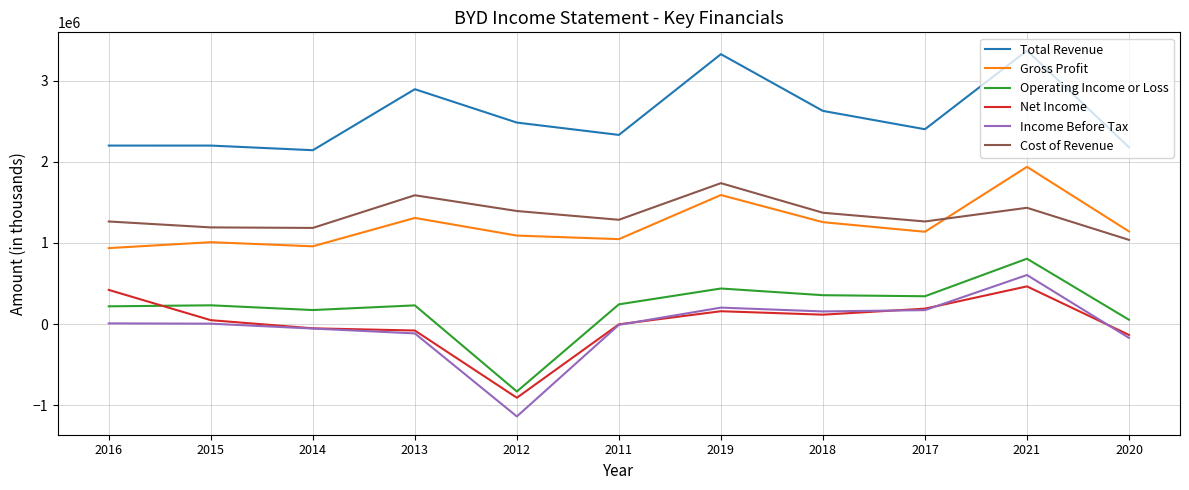

True or false: Income Before Tax and Gross Profit intersect in this chart.

False